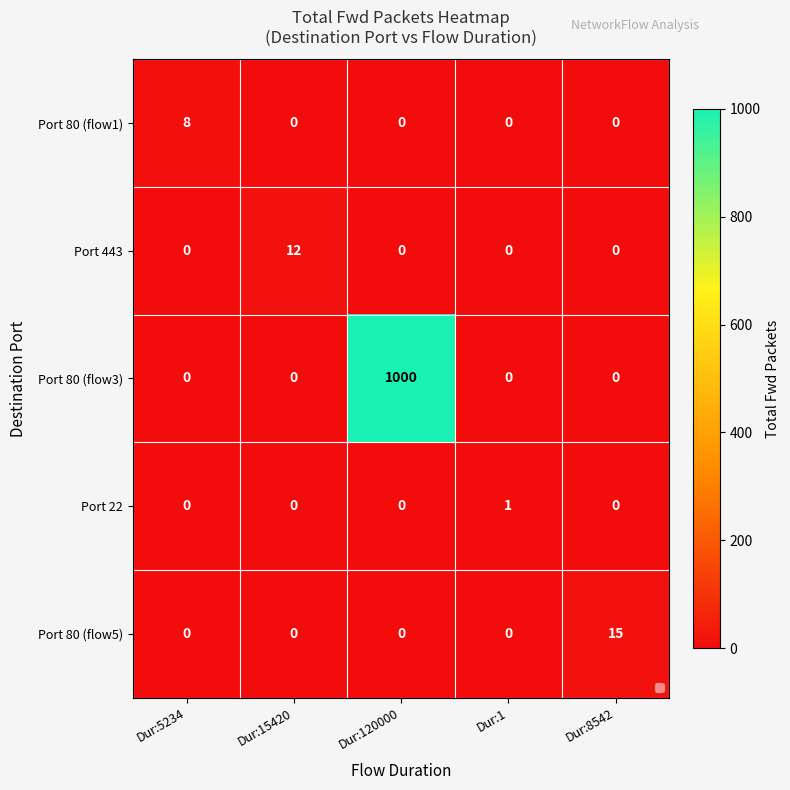

True or false: Port 80 (flow1) has a value of -4 at Dur:15420.

False